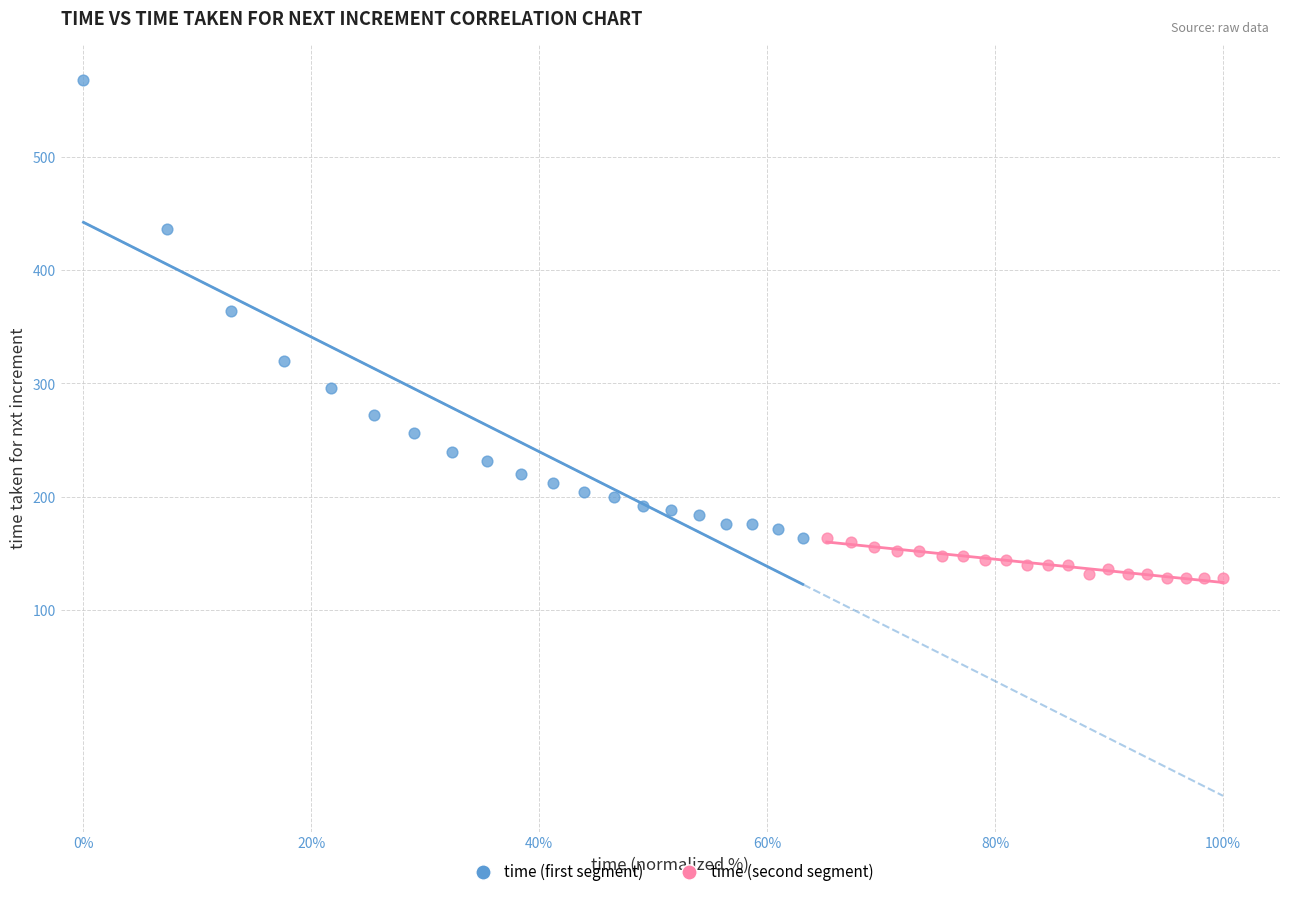

Which series has the widest spread of Y values?

time (first segment)